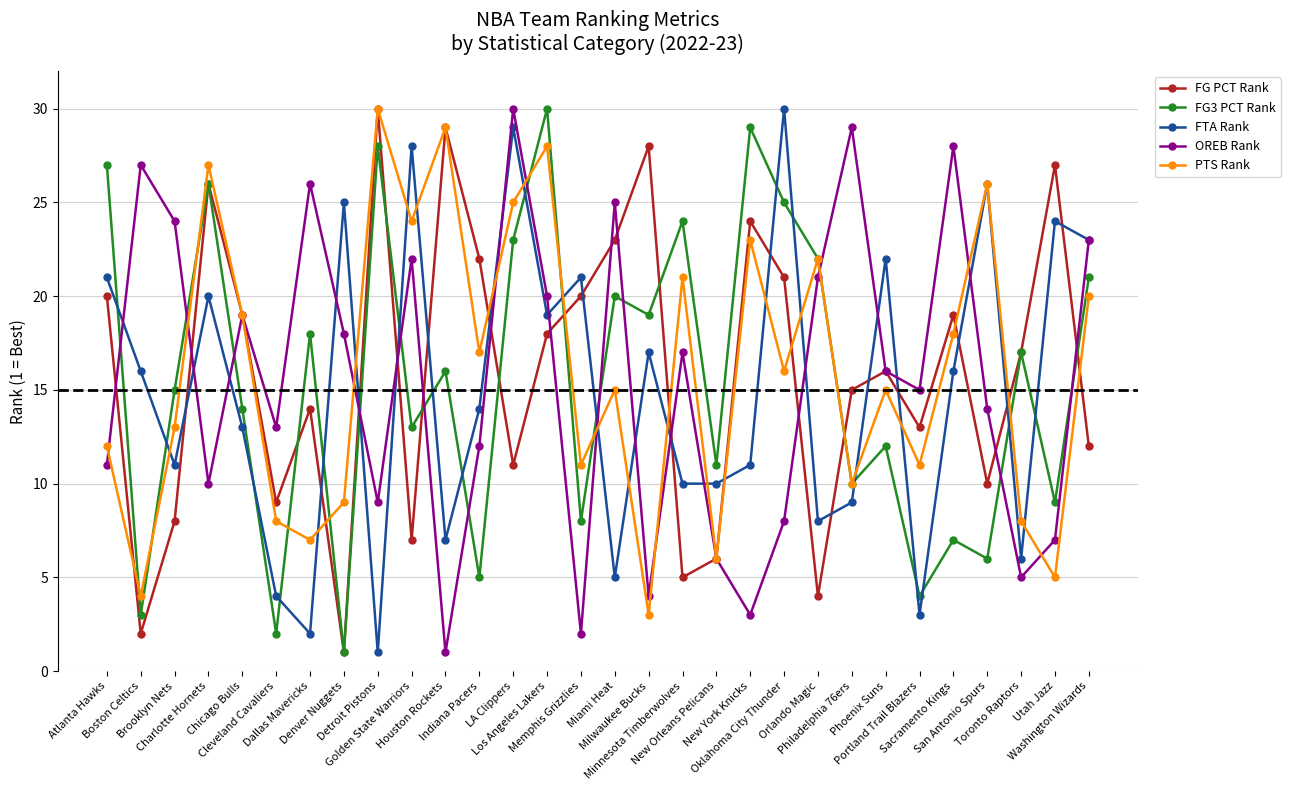

What is the label of the 4th point from the left?

Charlotte Hornets